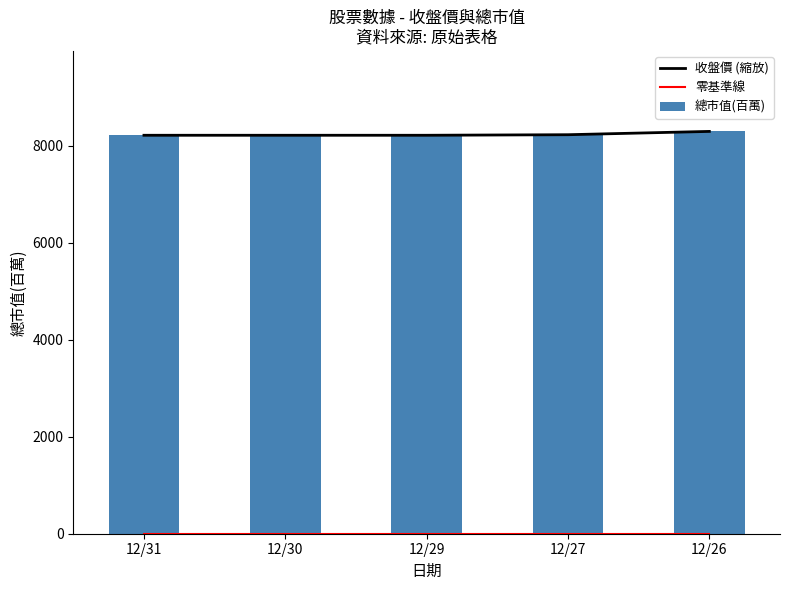

What is the greatest value displayed?

8294.0